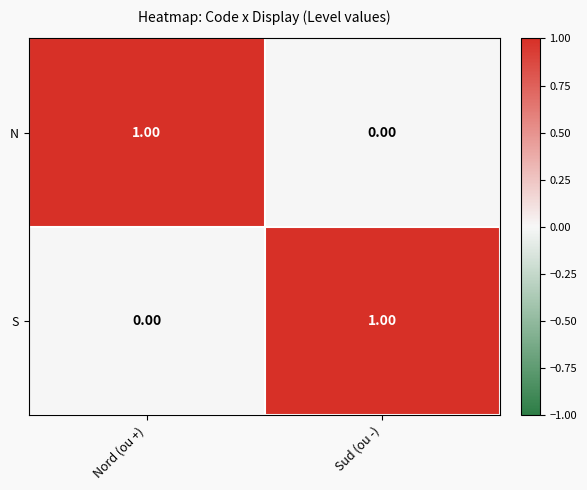

Where is S nearest to the value 0?

Nord (ou +)